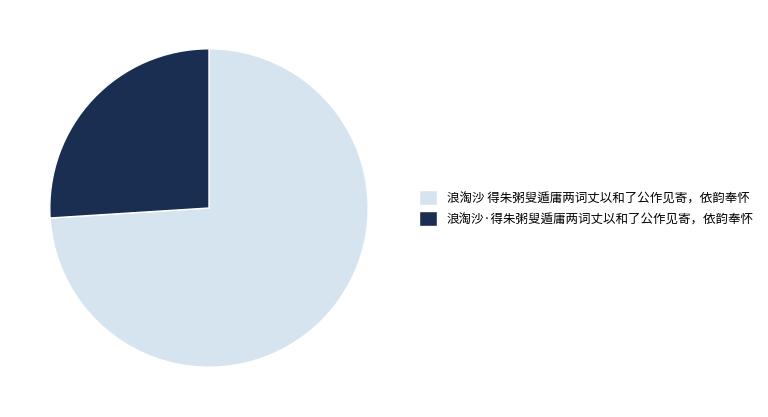

Is it true that 浪淘沙 得朱粥叟遁庸两词丈以和了公作见寄，依韵奉怀 is 84% of the pie?

False